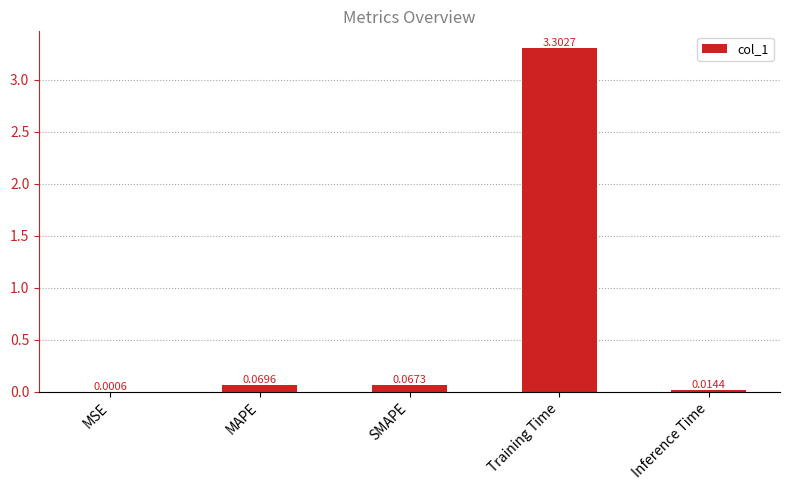

Where is the data nearest to the value 1?

MAPE